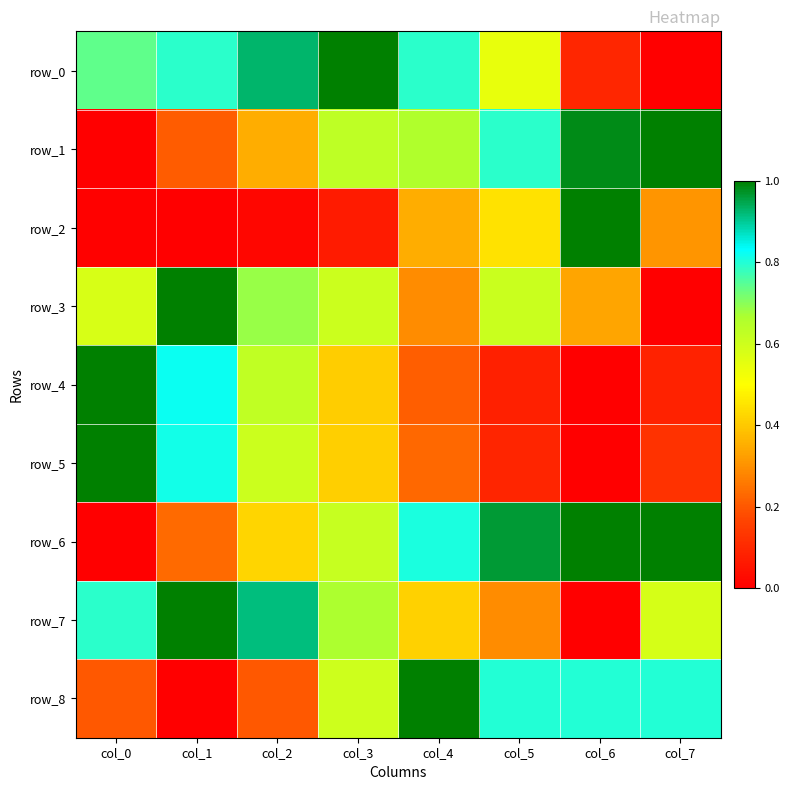

How many row_3 values are between 0 and 1?

8